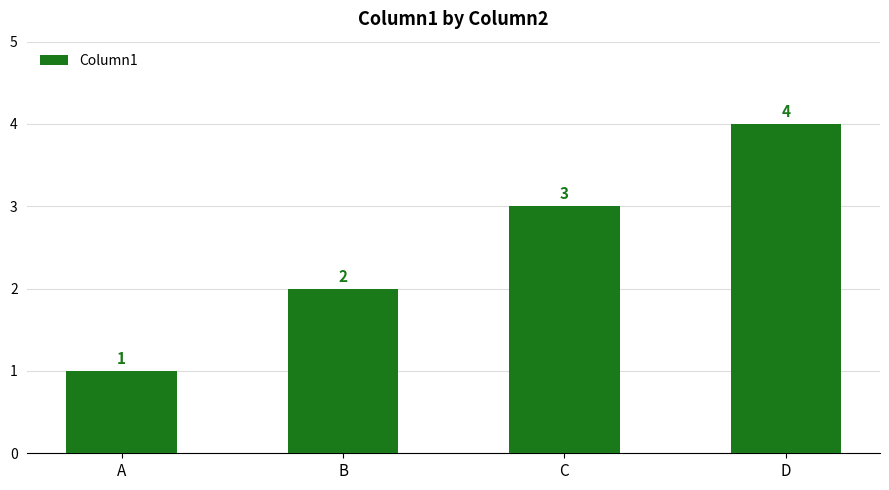

What is the change in value from B to D?

+2